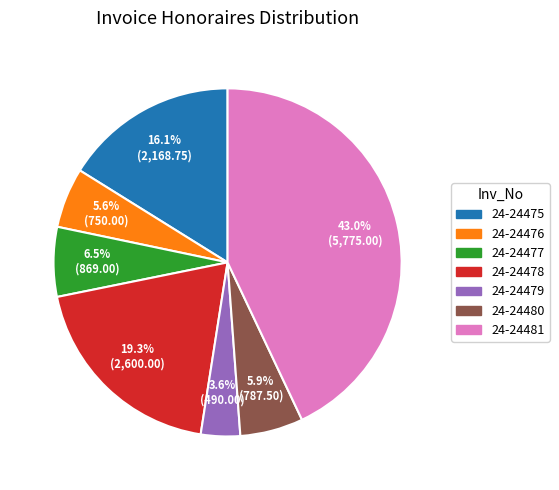

To the nearest percent, what portion does 24-24479 represent?

4%